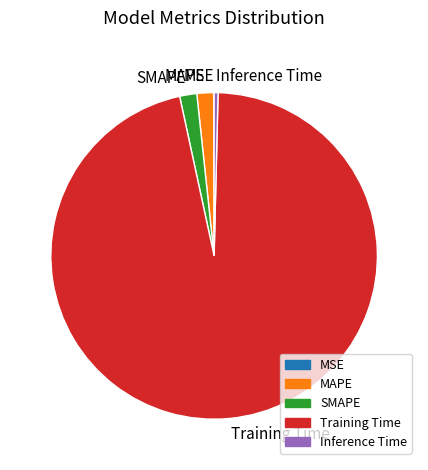

Is the sum of MAPE and Training Time greater than half?

Yes